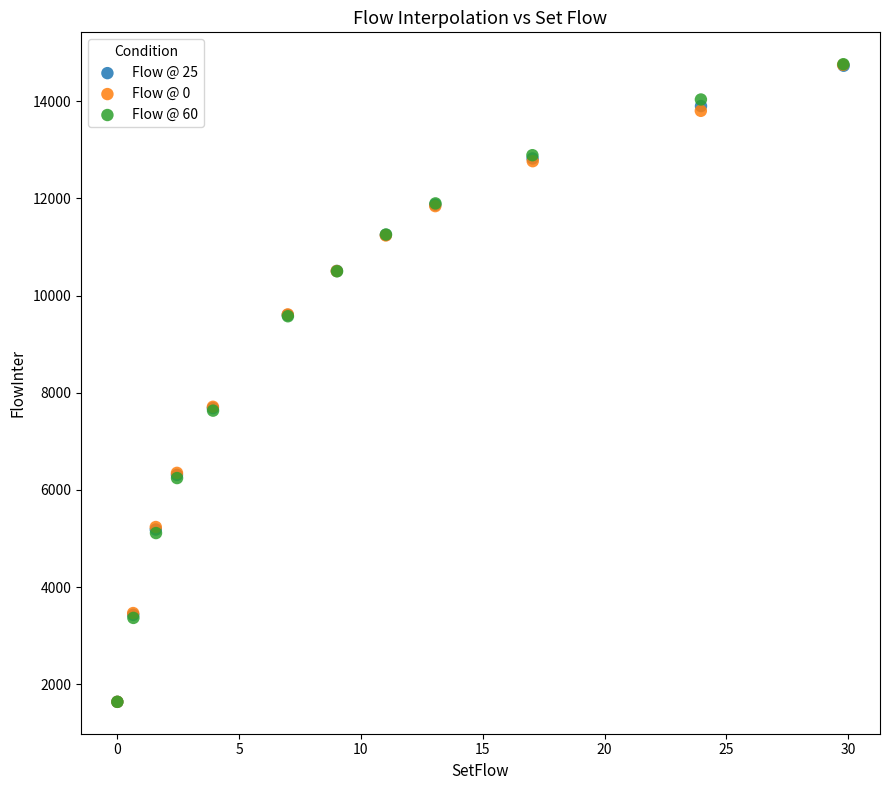

Which series has the largest Y range (max minus min)?

Flow @ 60